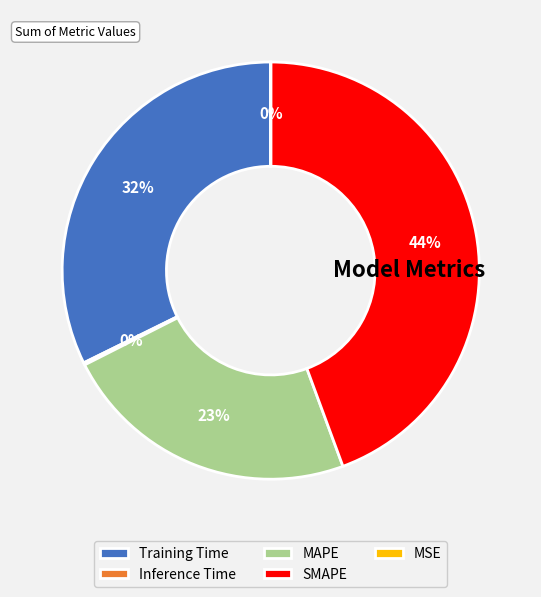

To the nearest percent, what percentage of the pie is SMAPE?

44%